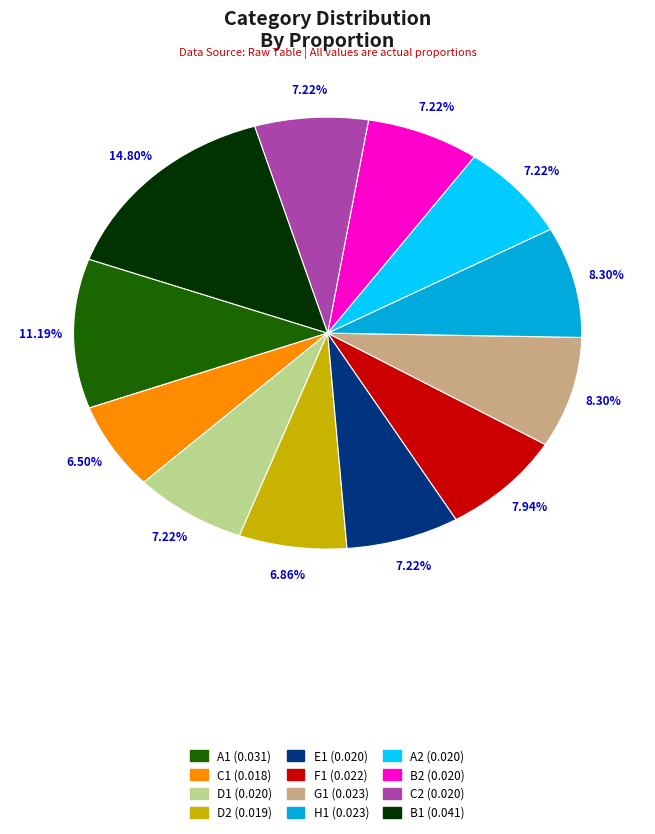

Does A1 represent more than half of the total?

No